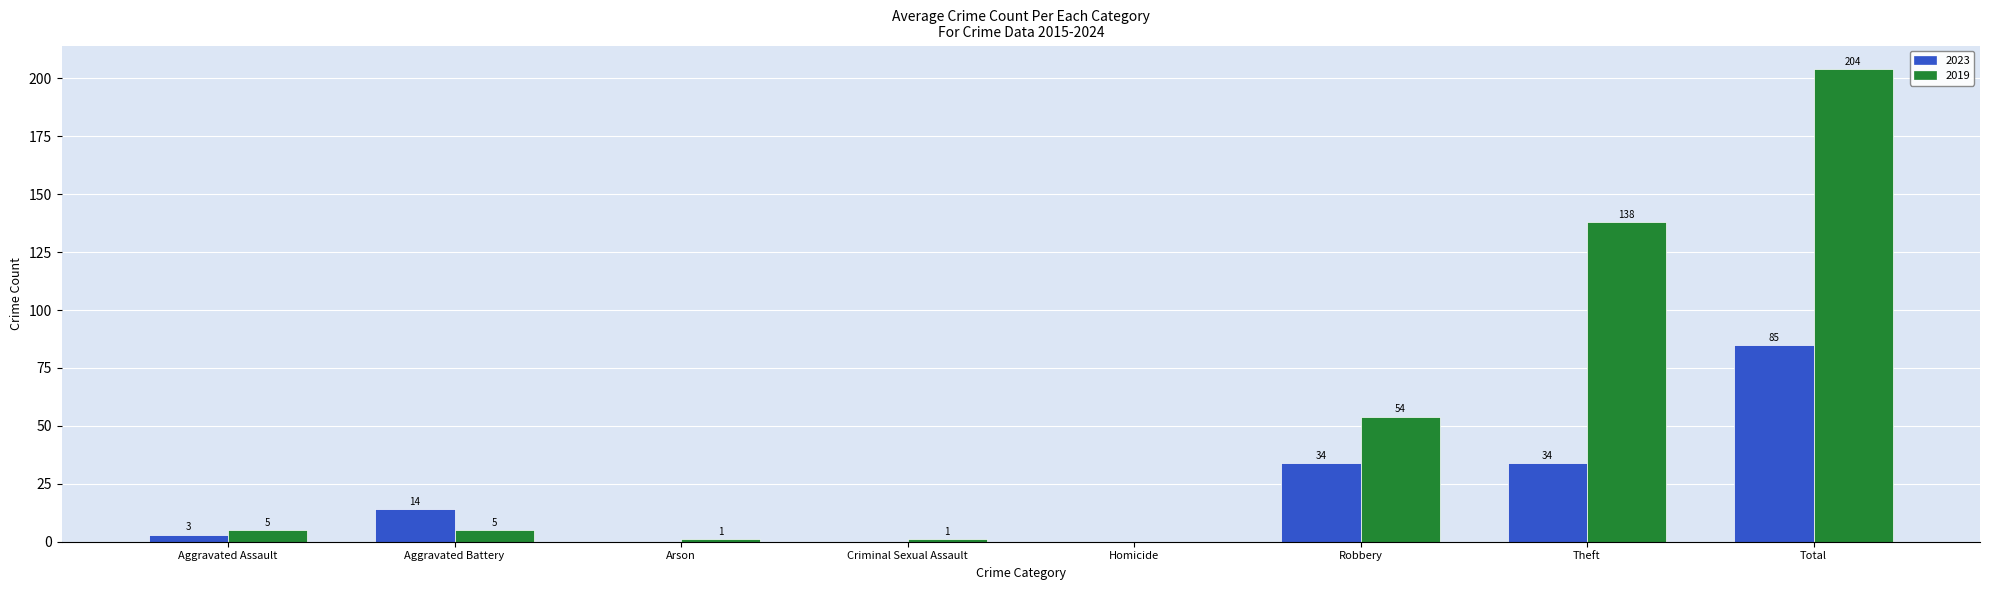

Count the number of categories in the chart.

8